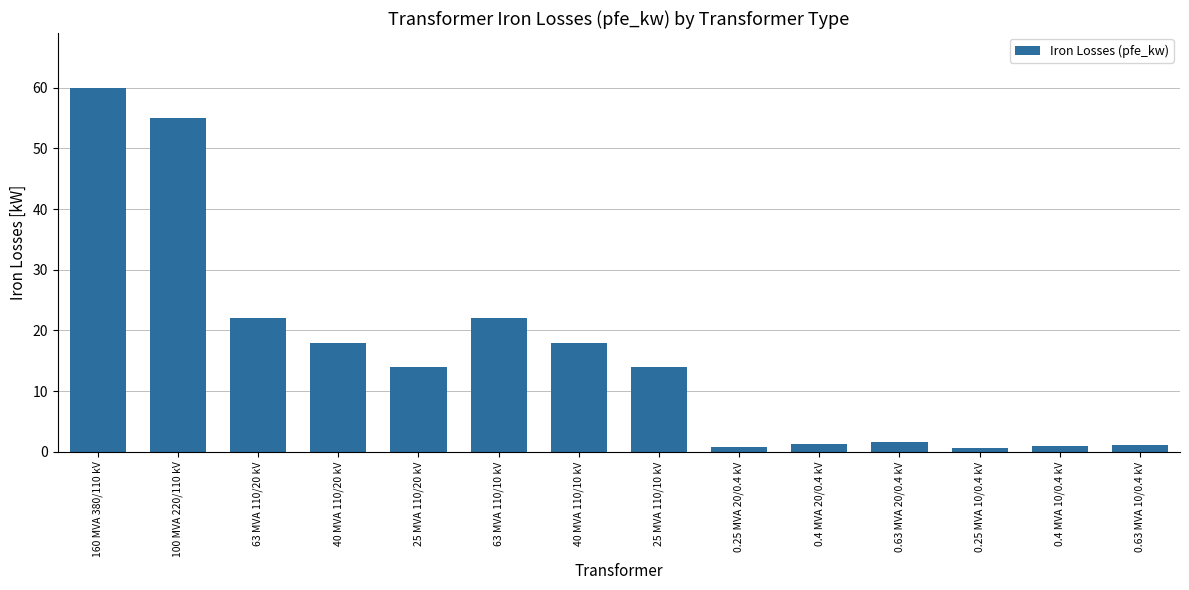

Read the value at 160 MVA 380/110 kV.

60.0